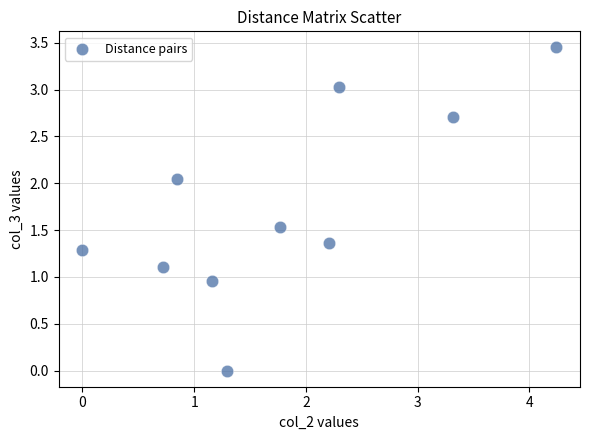

What is the average Y value?

1.7